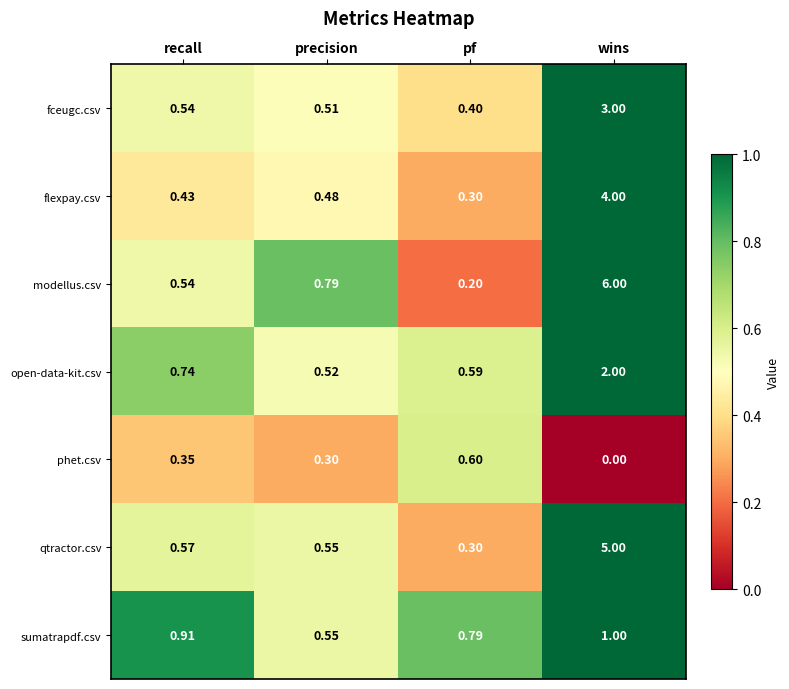

What is the spread (max minus min) of values at wins?

6.0